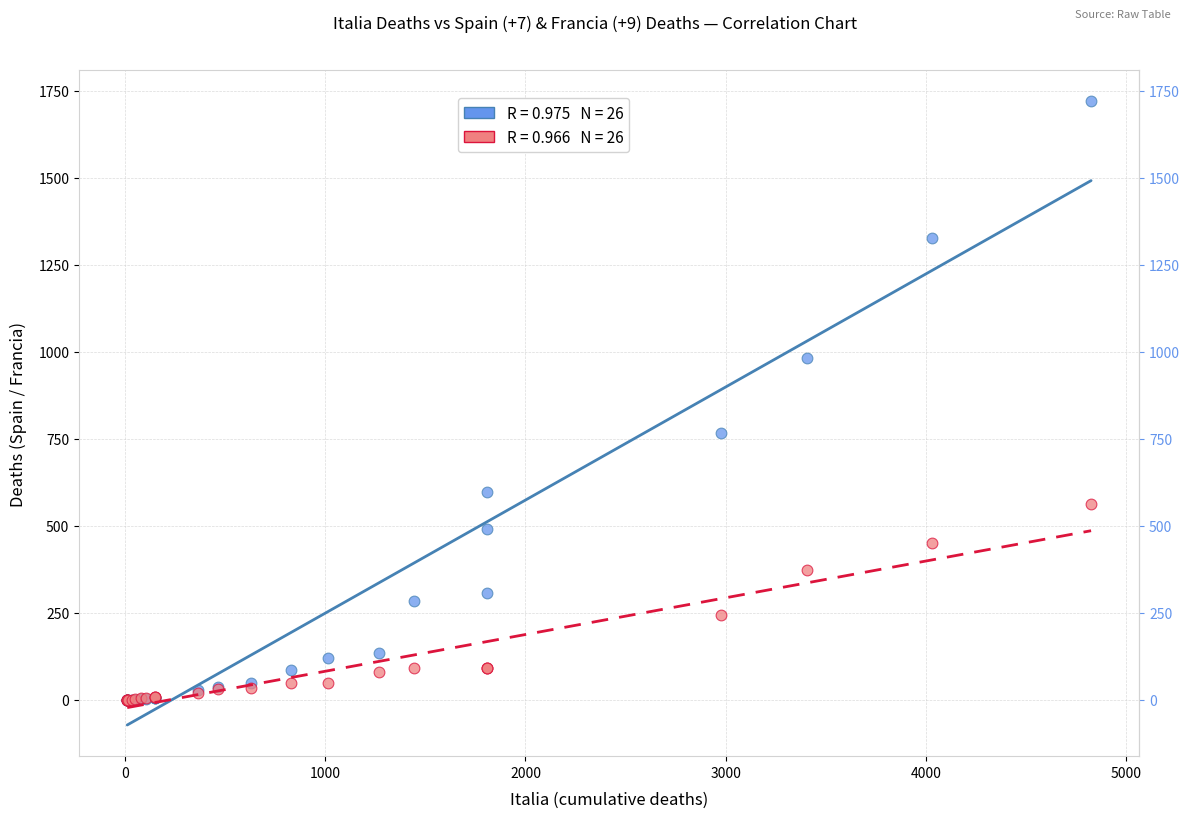

Across all series, what Y value is closest to 860?

767